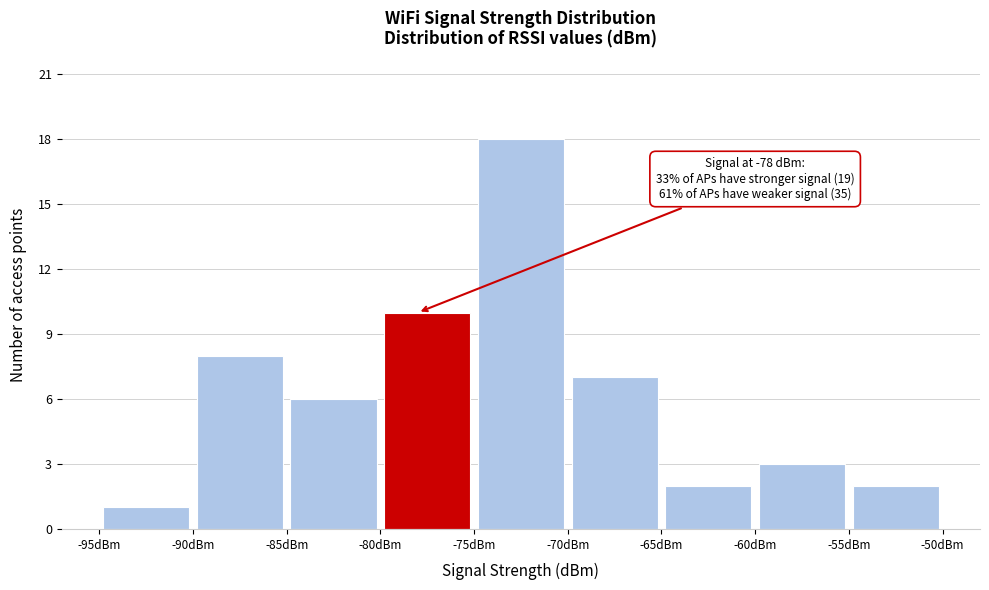

Over which range of the x-axis is the bar tallest?

-75 to -70